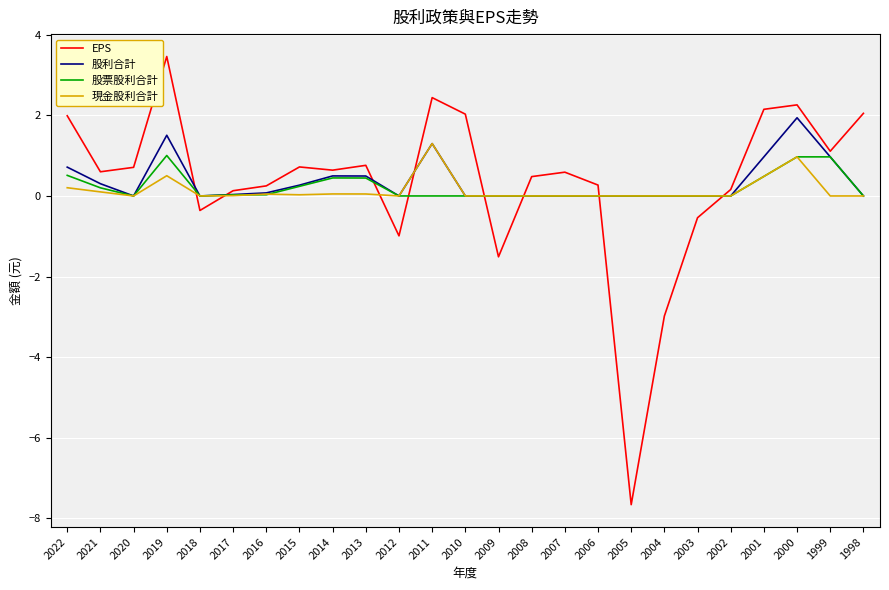

Which category has the highest value in the EPS series?

2019